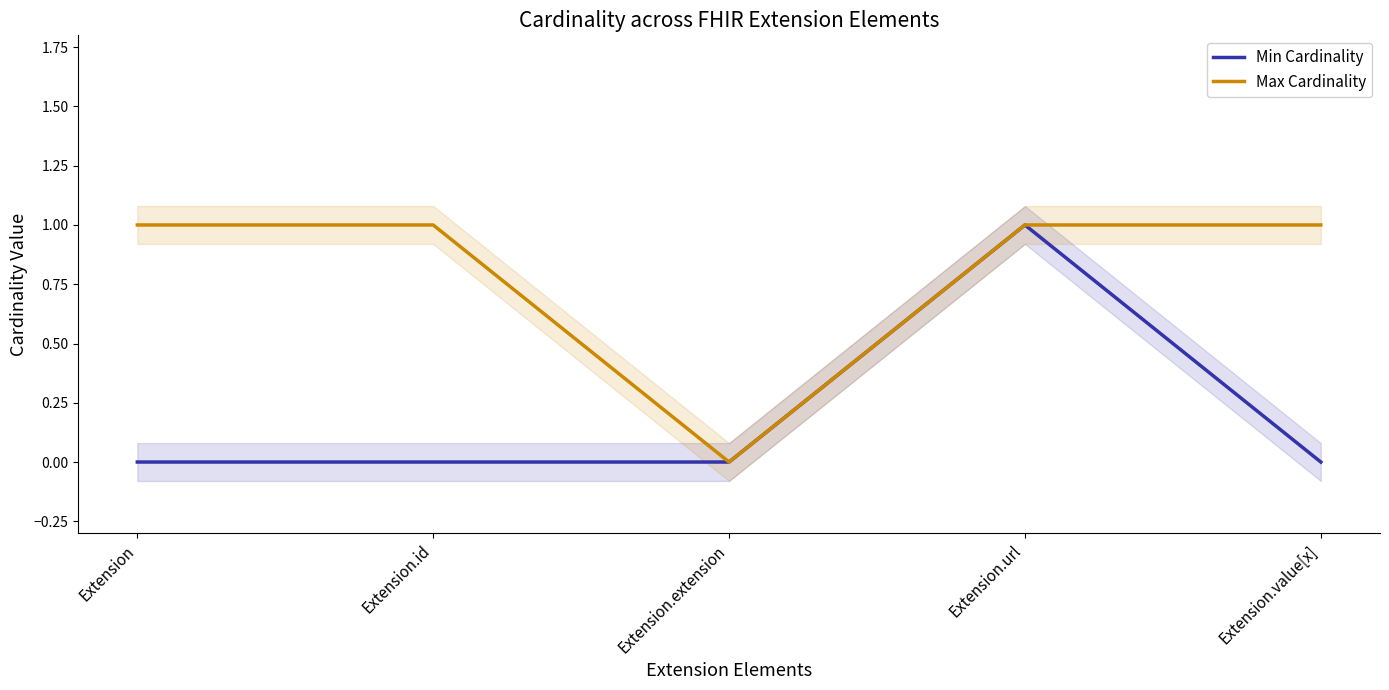

Between Extension.url and Extension.extension, which is larger?

Extension.url